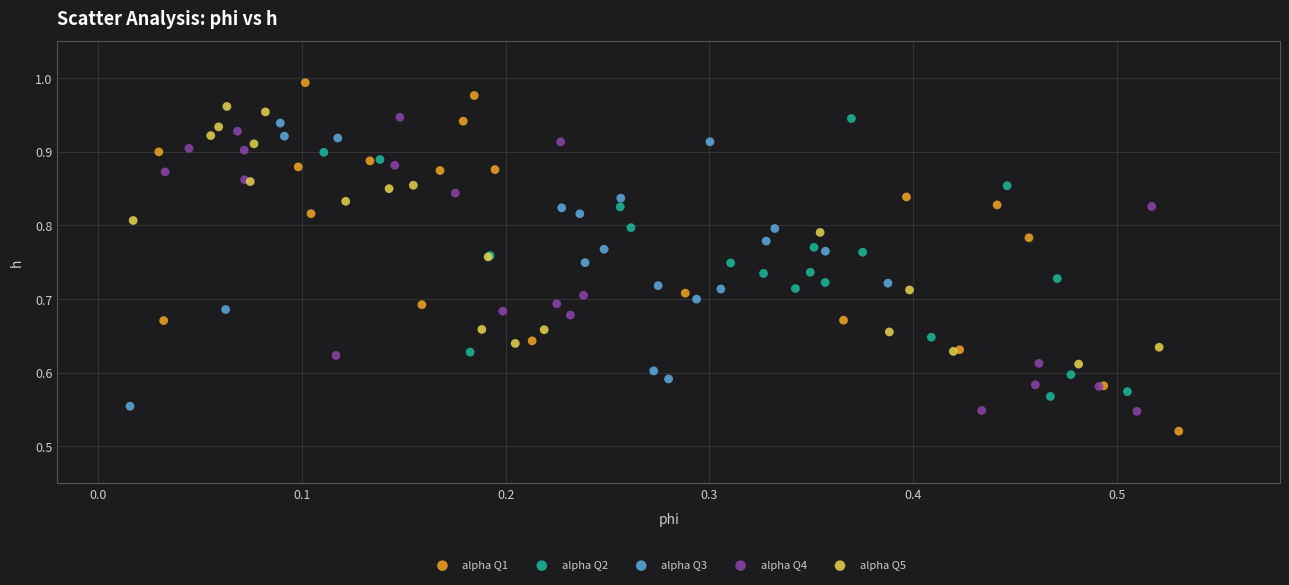

Which series contains the lowest Y value?

alpha Q1